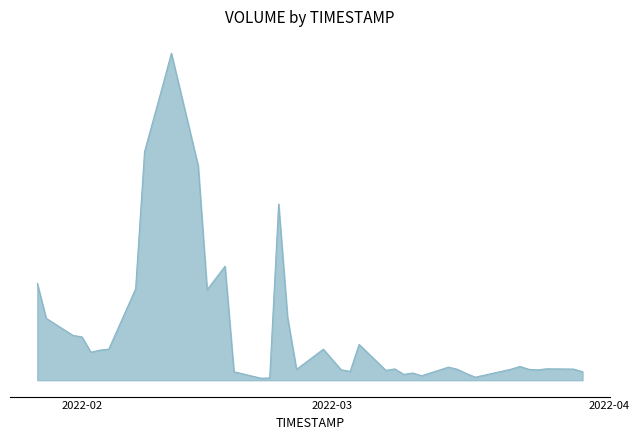

What is the average value?

84160